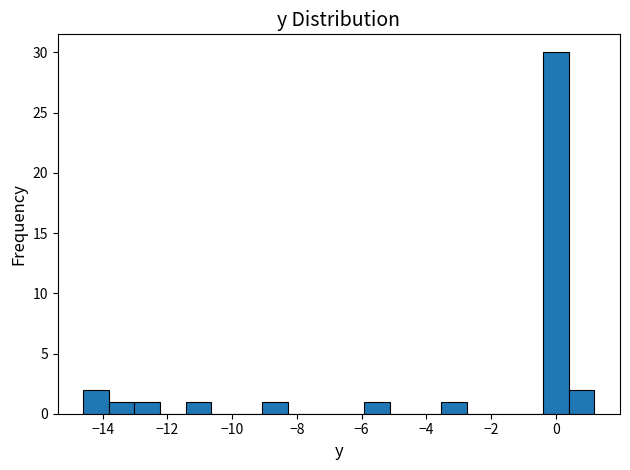

Around what value on the x-axis is the tallest bar? Give the approximate position of its centre, as read against the axis.

0.0